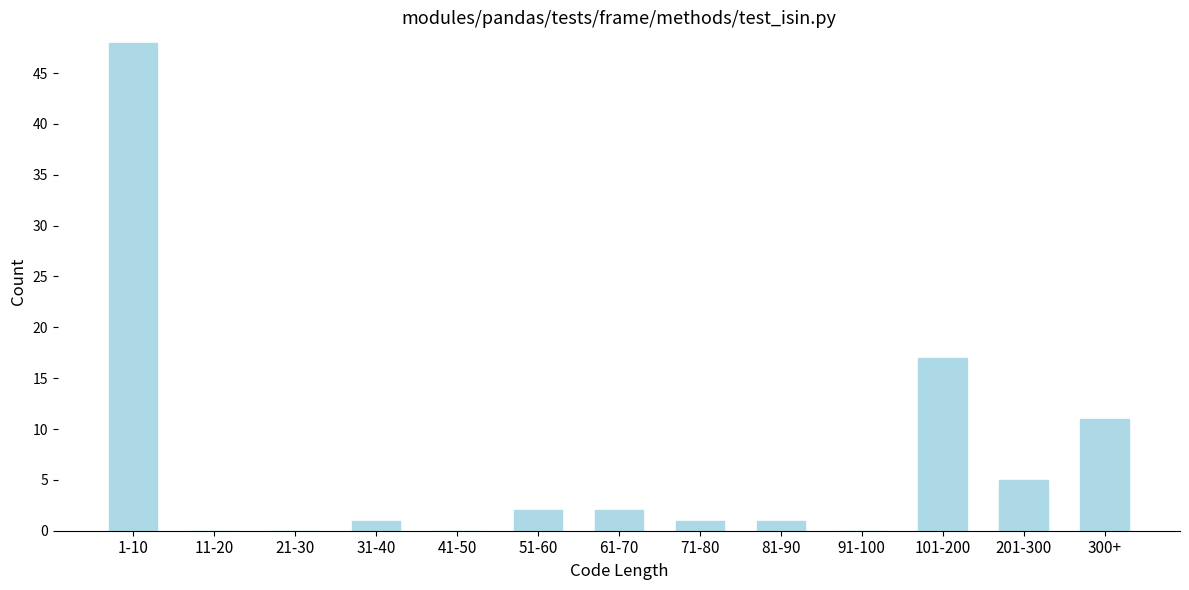

Reading left to right, what are all the values shown in this chart?

1-10=48	11-20=0	21-30=0	31-40=1	41-50=0	51-60=2	61-70=2	71-80=1	81-90=1	91-100=0	101-200=17	201-300=5	300+=11